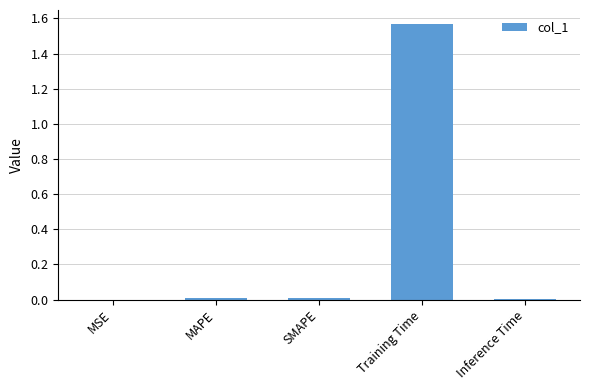

True or false: the data shows 0.0 at MSE.

True